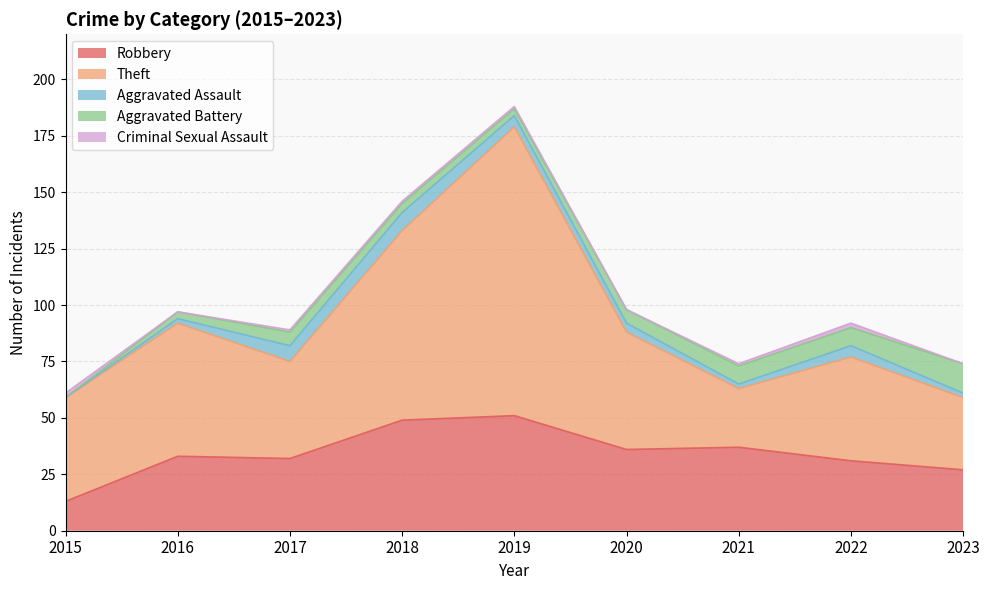

The Robbery series shows 49 at 2018. True or false?

True